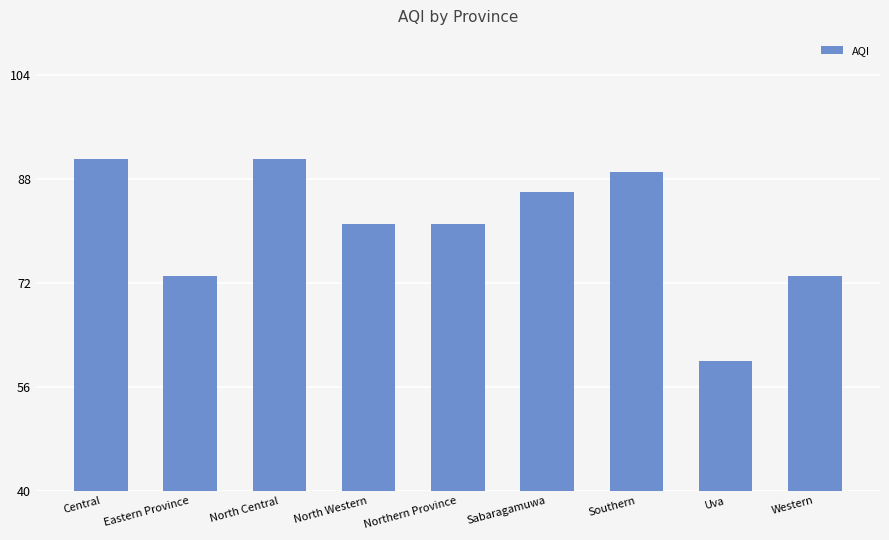

What is the smallest value displayed?

60